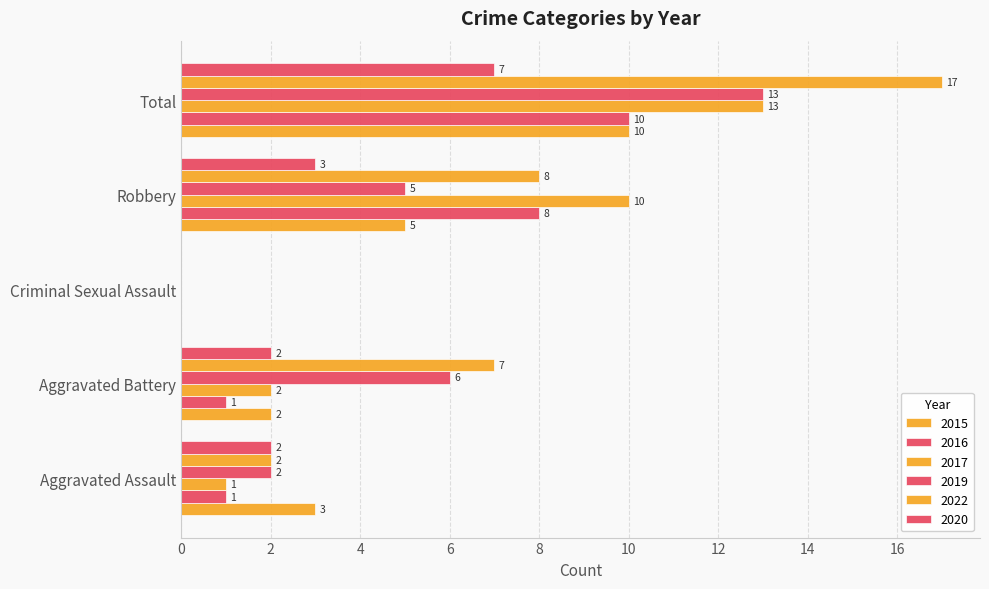

At Aggravated Assault, list the series in order from largest to smallest.

2015, 2019, 2022, 2020, 2016, 2017